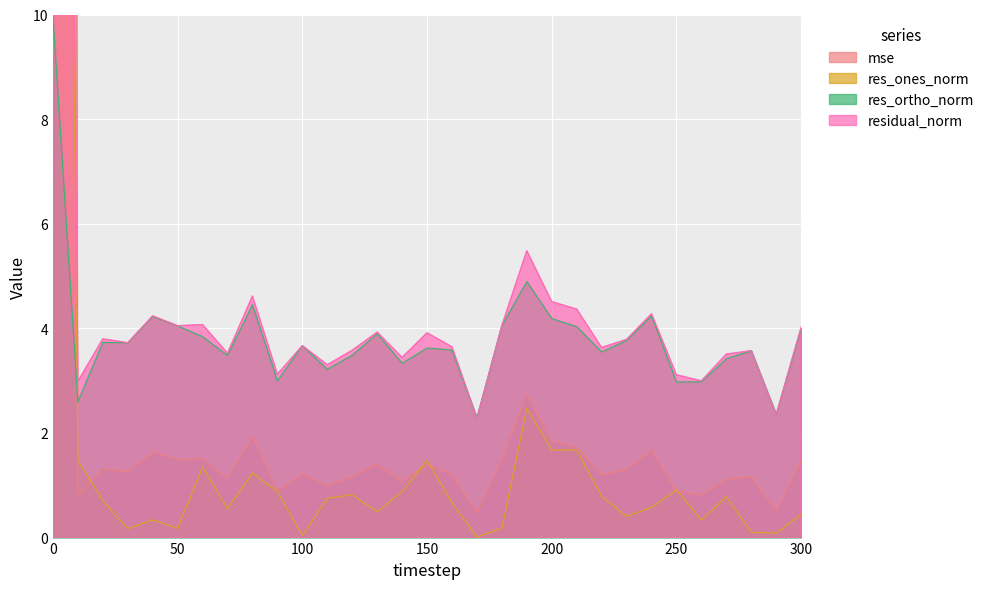

How many lines are shown in the chart?

4